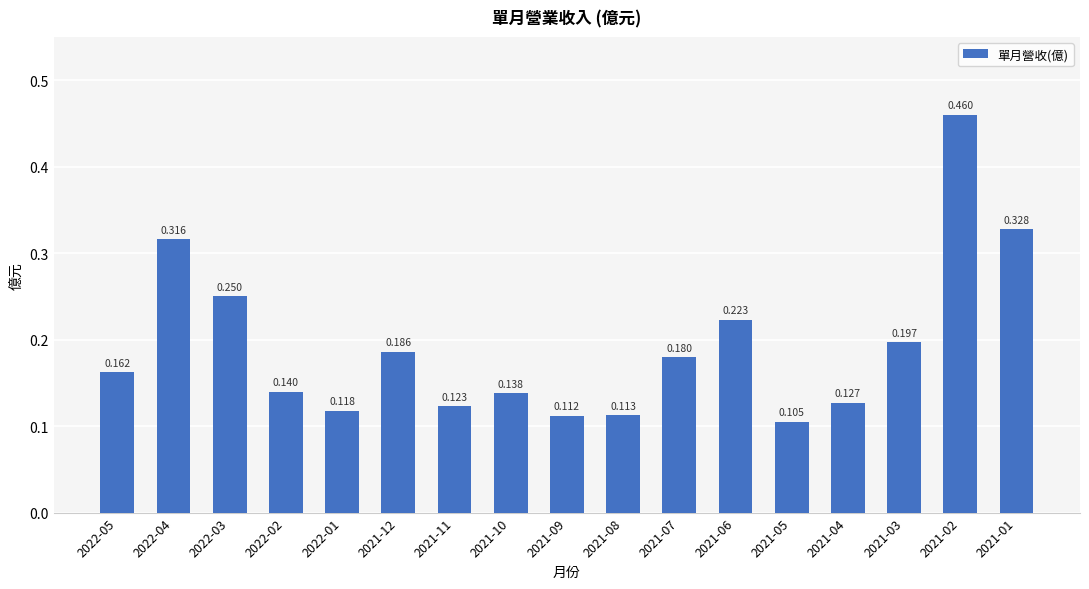

What is the smallest value displayed?

0.1